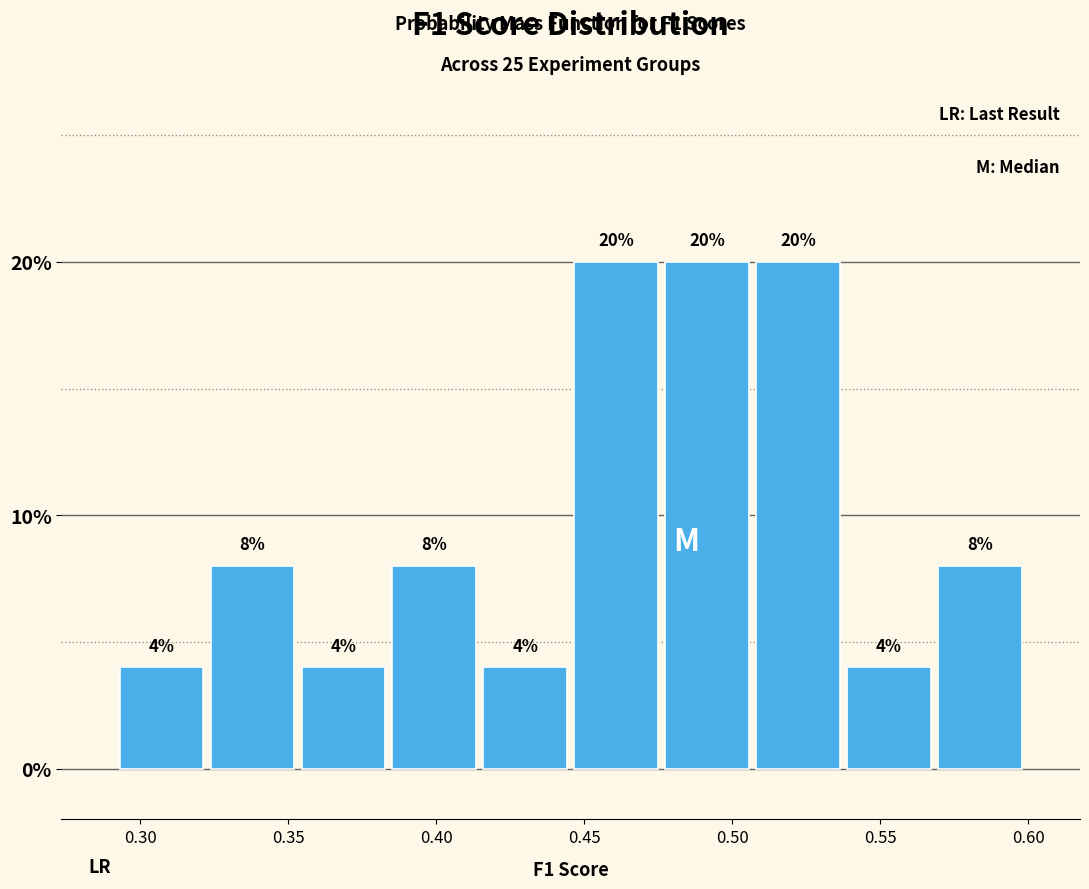

What is the height of the bar covering 0.445 to 0.475 on the x-axis? The bar edges are not printed on the chart, so give them approximately, as read against the axis.

20